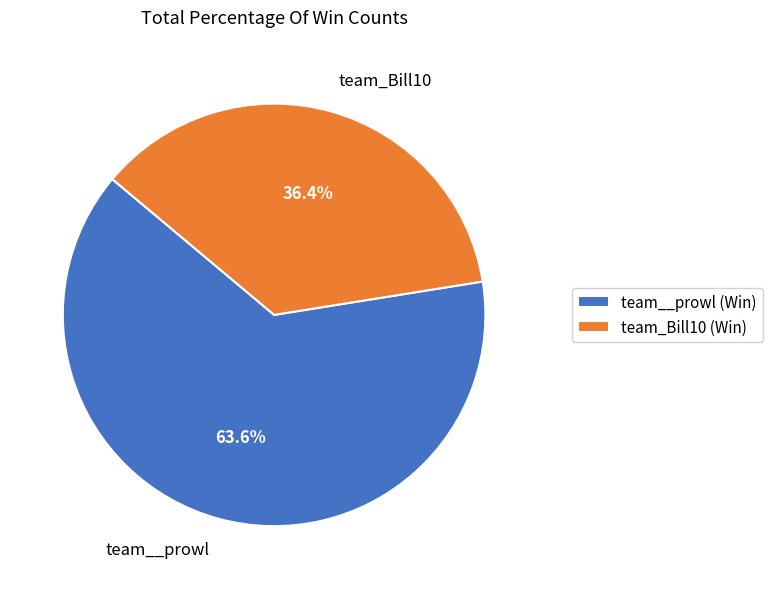

What is the largest slice in the pie chart?

team__prowl